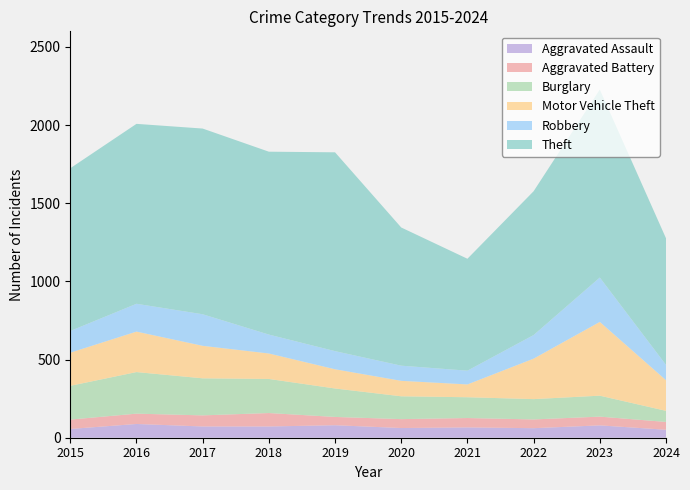

Reading right to left, what are all the values shown in this chart?

Aggravated Assault: 2024=51	2023=79	2022=61	2021=66	2020=62	2019=80	2018=72	2017=72	2016=88	2015=56
Aggravated Battery: 2024=50	2023=56	2022=56	2021=60	2020=57	2019=53	2018=86	2017=71	2016=66	2015=60
Burglary: 2024=71	2023=134	2022=130	2021=133	2020=146	2019=182	2018=218	2017=237	2016=266	2015=216
Motor Vehicle Theft: 2024=196	2023=472	2022=259	2021=82	2020=99	2019=123	2018=163	2017=208	2016=259	2015=212
Robbery: 2024=98	2023=284	2022=151	2021=88	2020=97	2019=116	2018=121	2017=202	2016=178	2015=139
Theft: 2024=810	2023=1203	2022=920	2021=716	2020=884	2019=1272	2018=1170	2017=1188	2016=1151	2015=1041